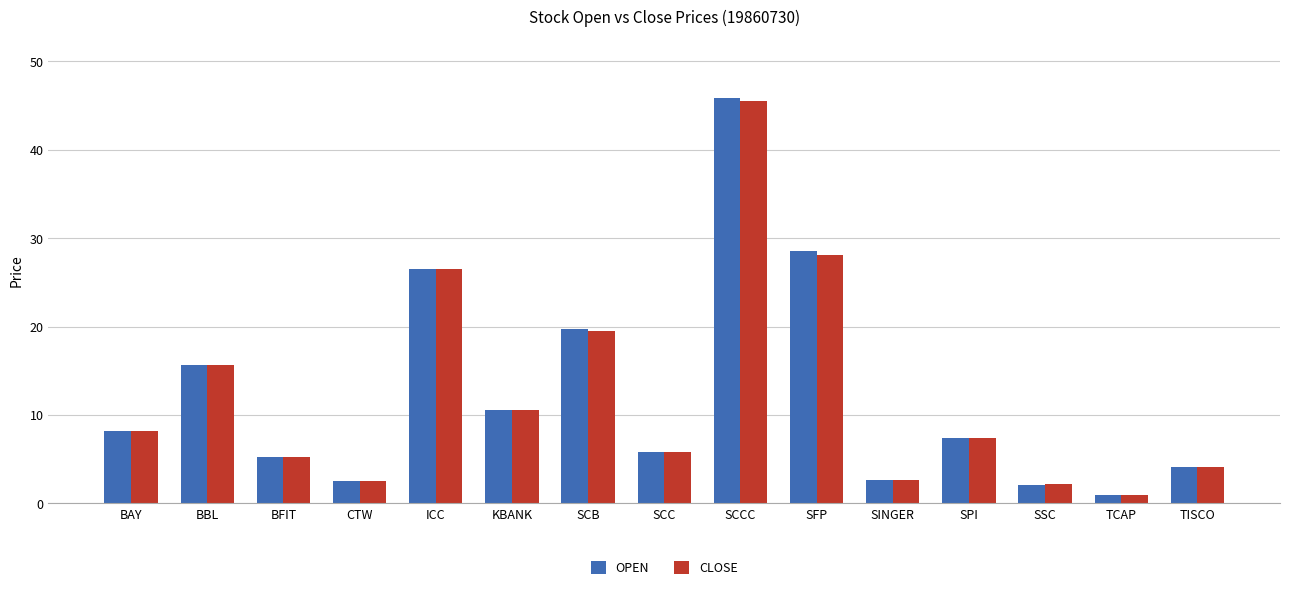

Which series has the widest spread of values?

OPEN